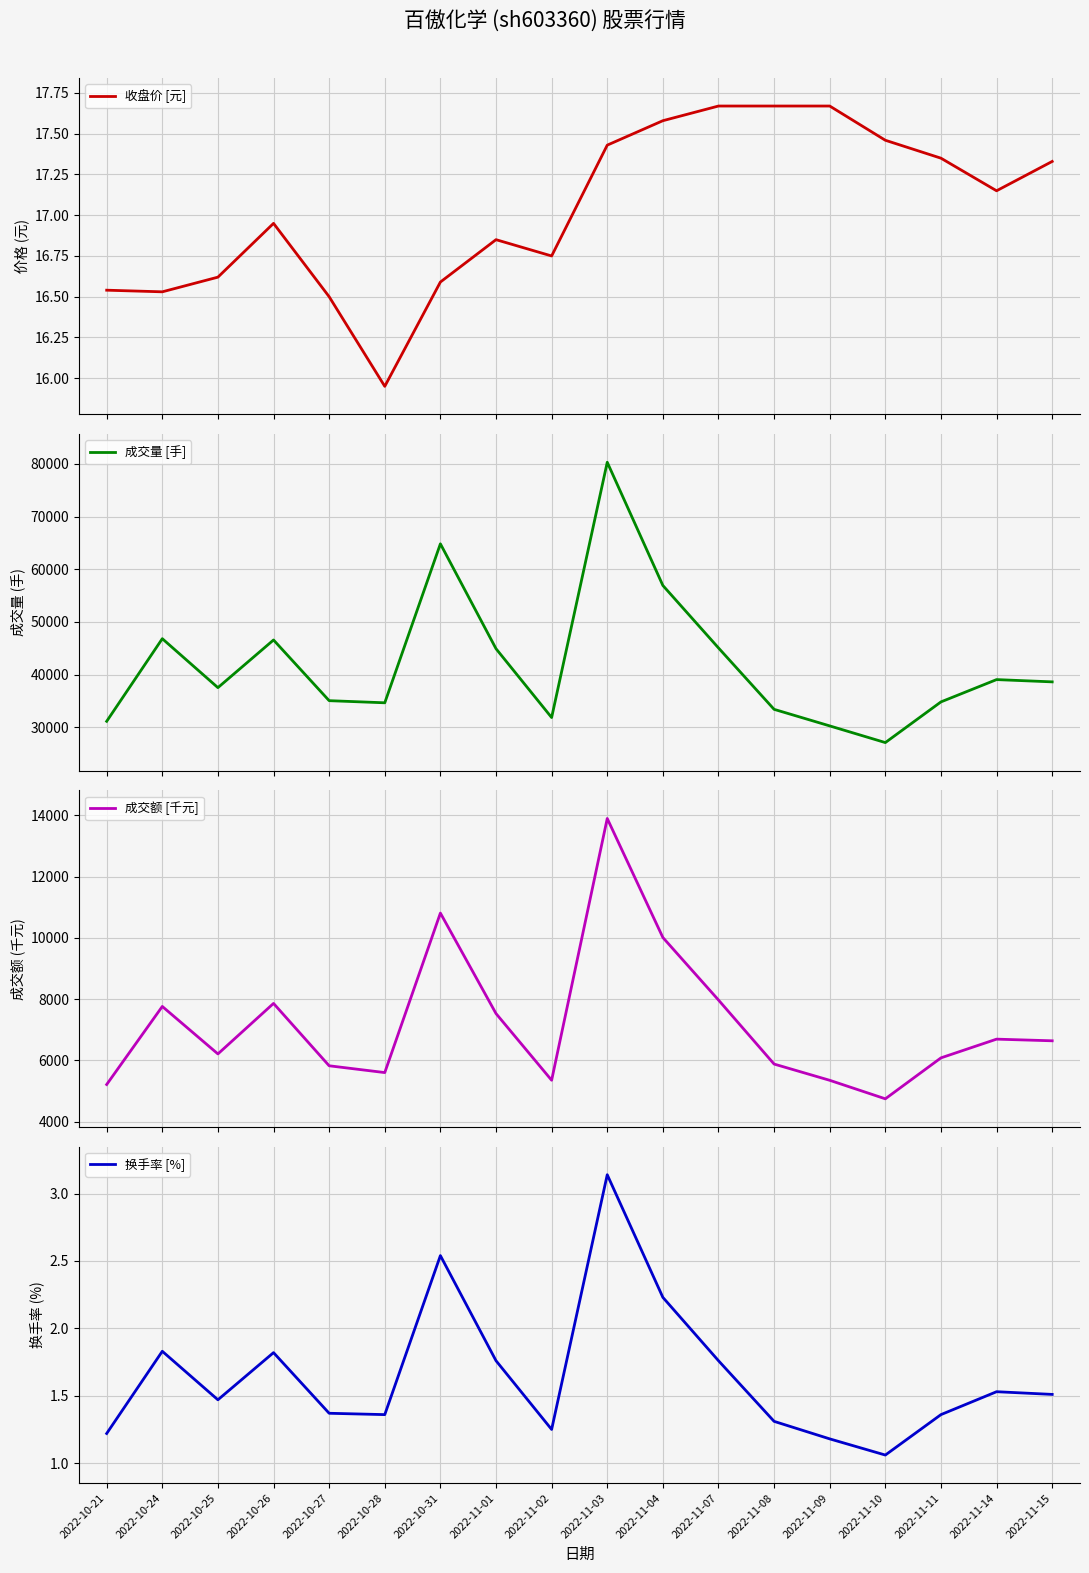

True or false: 收盘价 [元] has more than 1 interior local peaks.

True